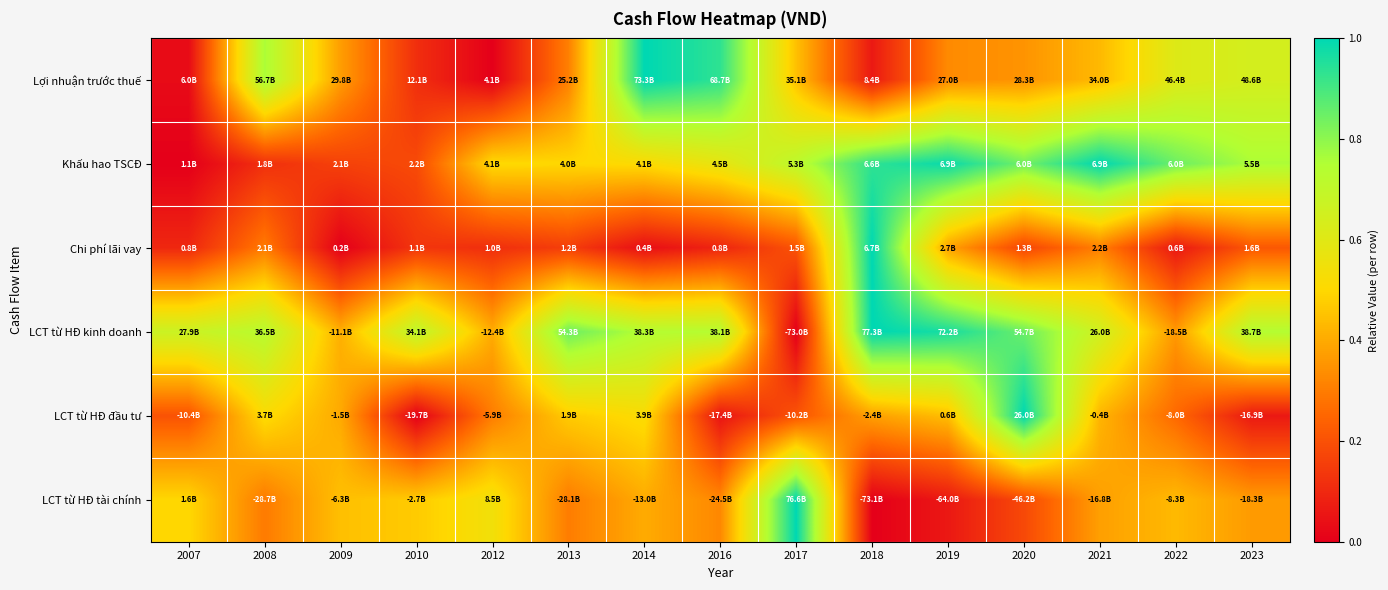

How many categories are shown in the chart?

15